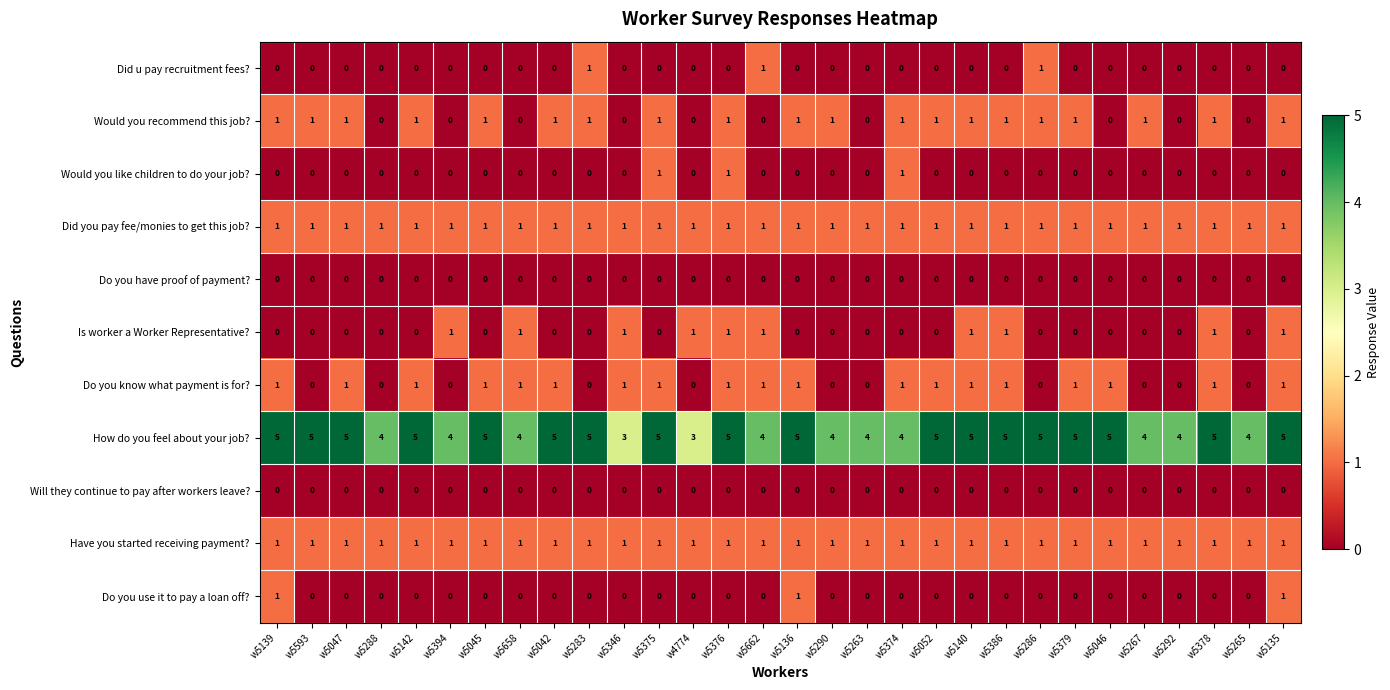

What is the spread (max minus min) of values at w5142?

5